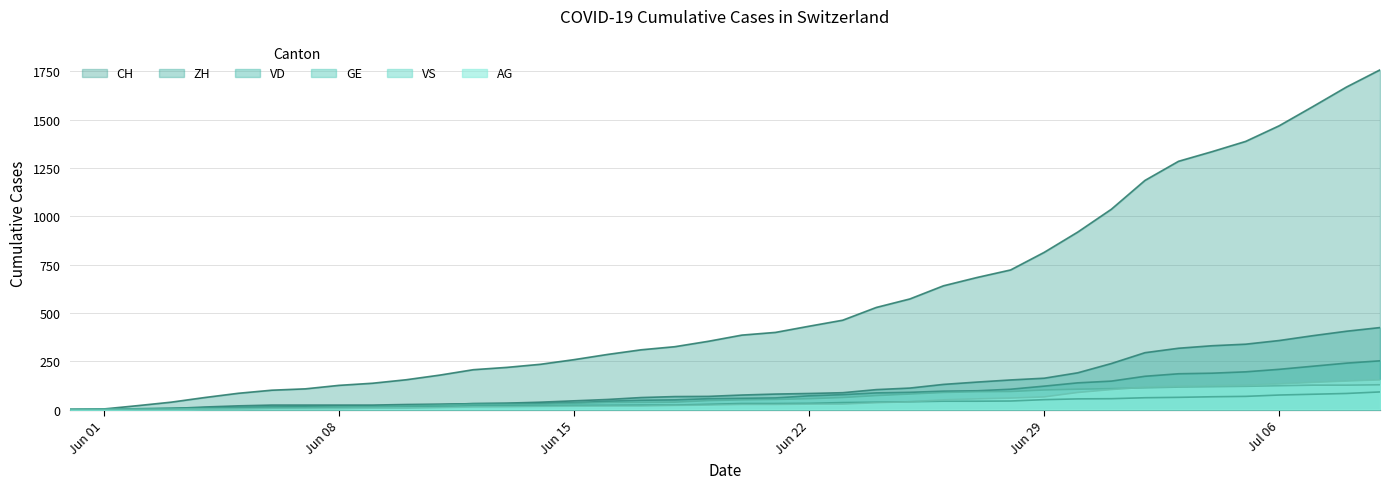

Which series has the largest range (max minus min)?

CH